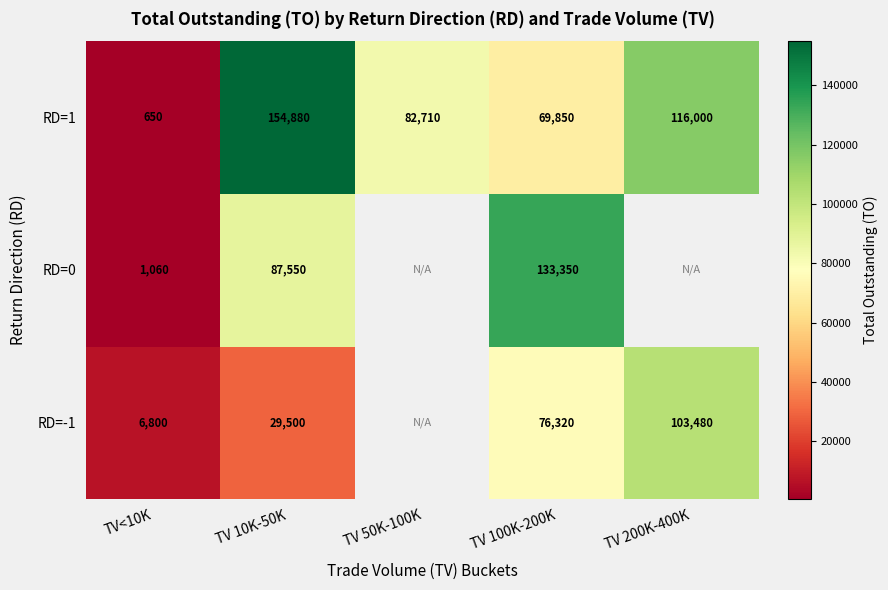

At how many categories does at least one series exceed 59092?

4